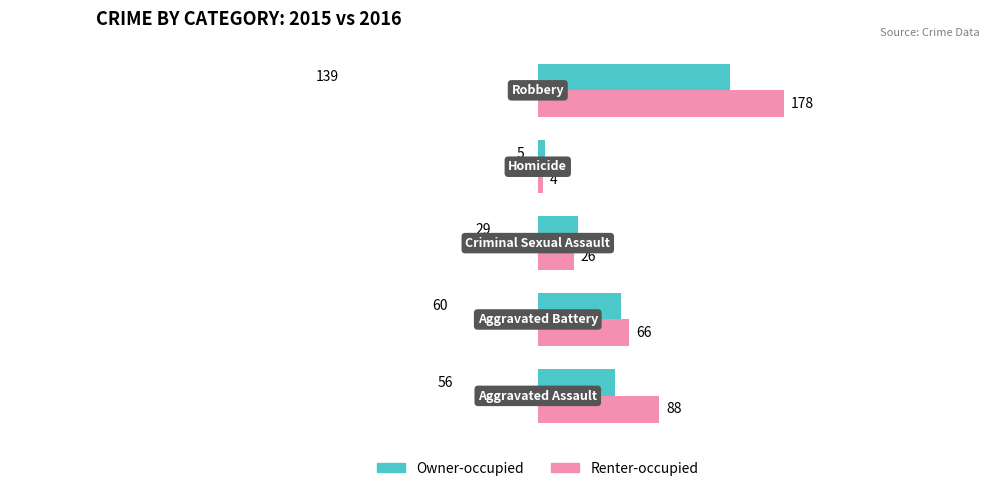

What is the highest value of the Renter-occupied series?

178